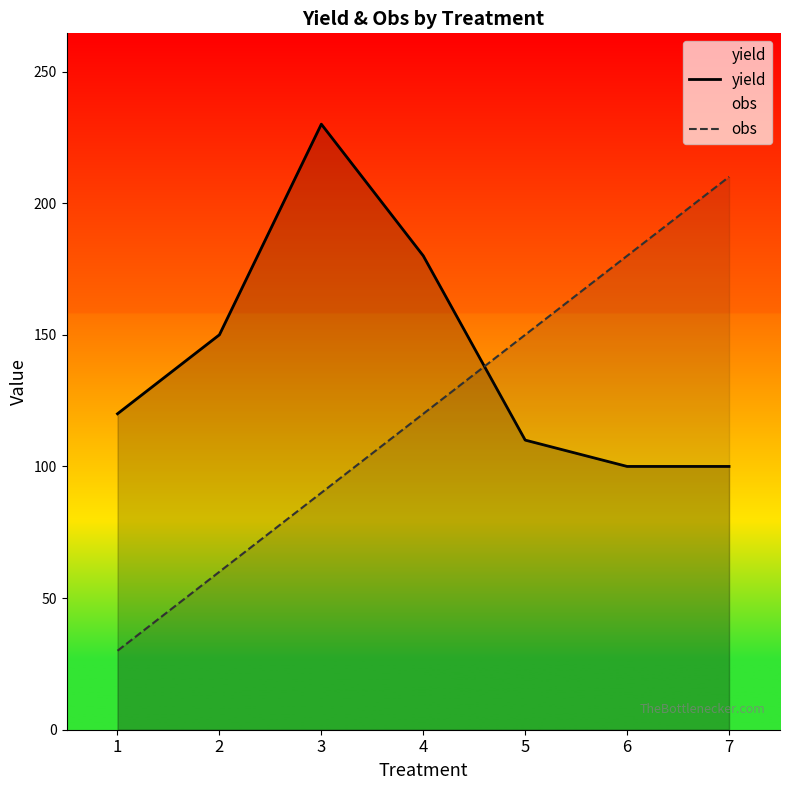

Is the value of yield at 4 greater than the value of obs at 2?

Yes